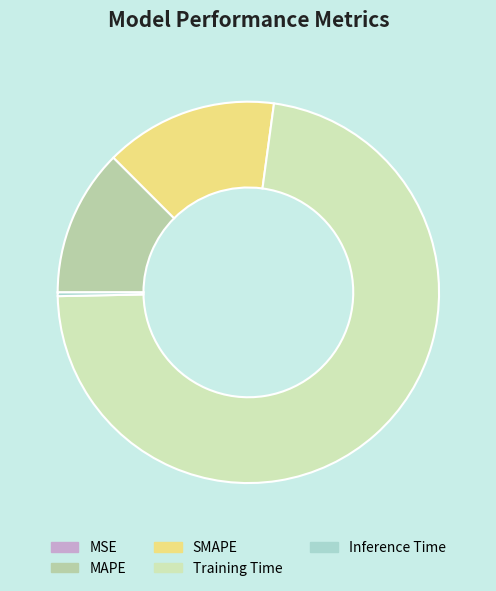

Which category has the smallest portion of the pie?

MSE